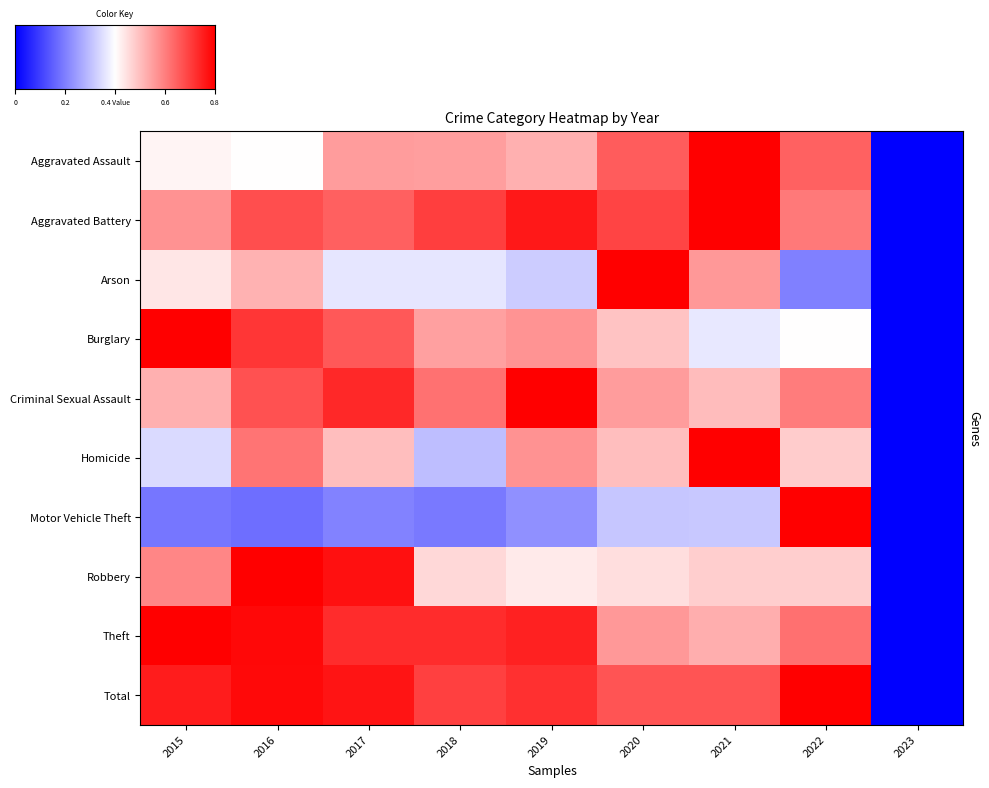

The Theft series shows 0.8 at 2022. True or false?

True